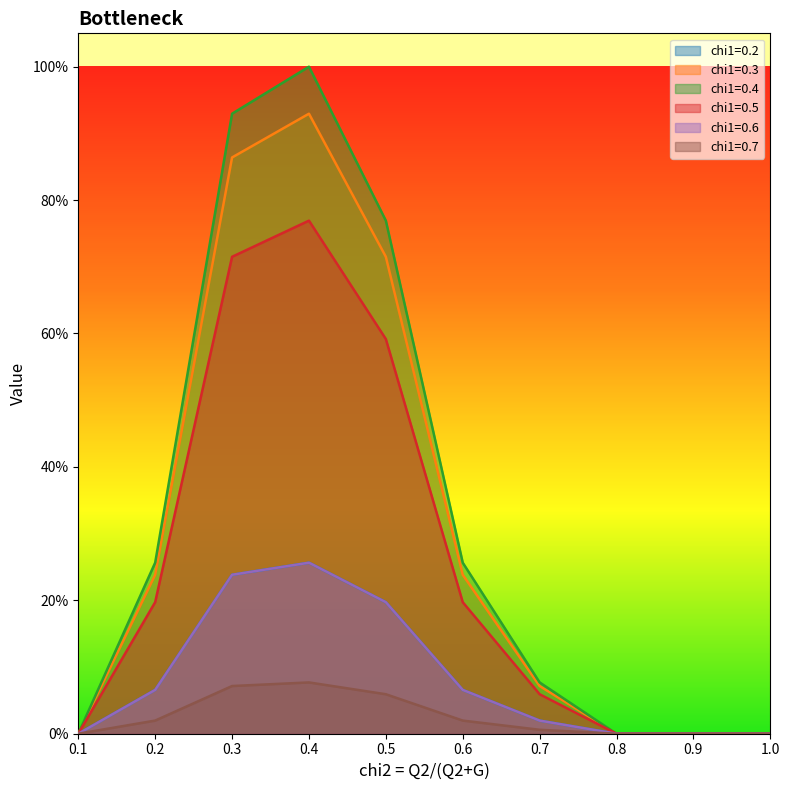

Which category has the highest value in the chi1=0.4 series?

0.4